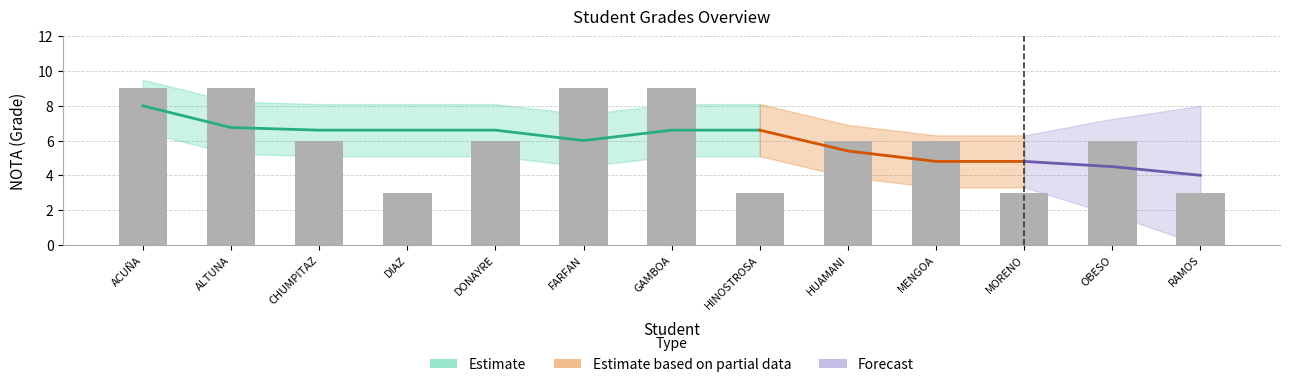

How many values are between 3 and 9?

13